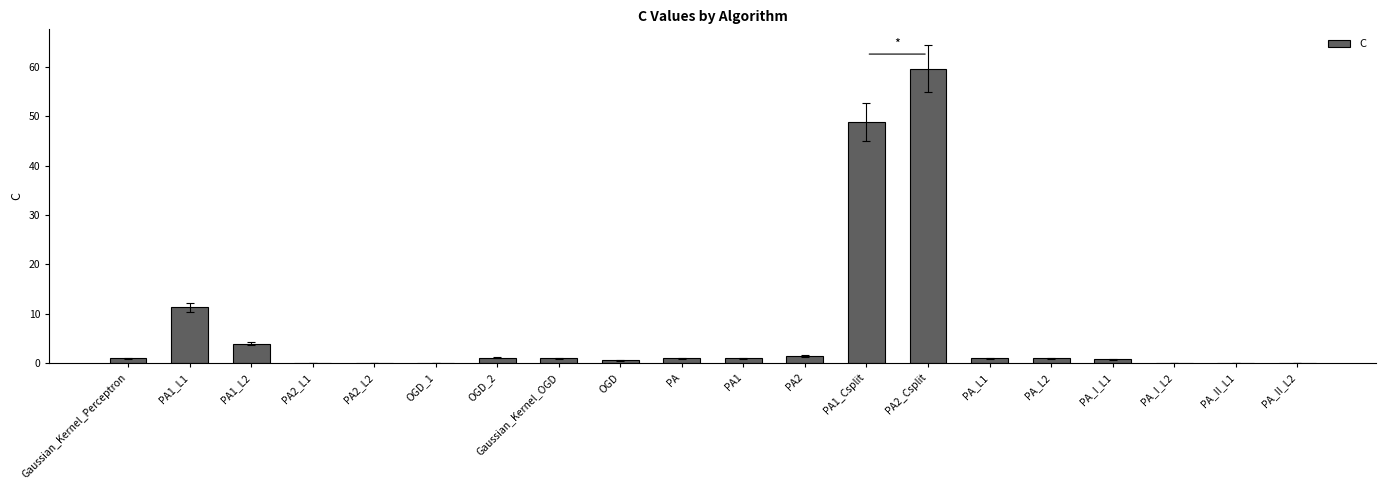

What is the sum of the values at PA_I_L2 and PA2_L2?

0.1